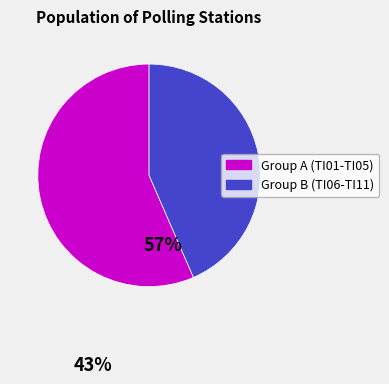

Is there any slice that represents more than half of the pie?

Yes